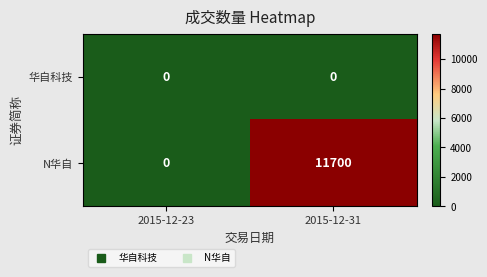

Count the number of data series in this chart.

2